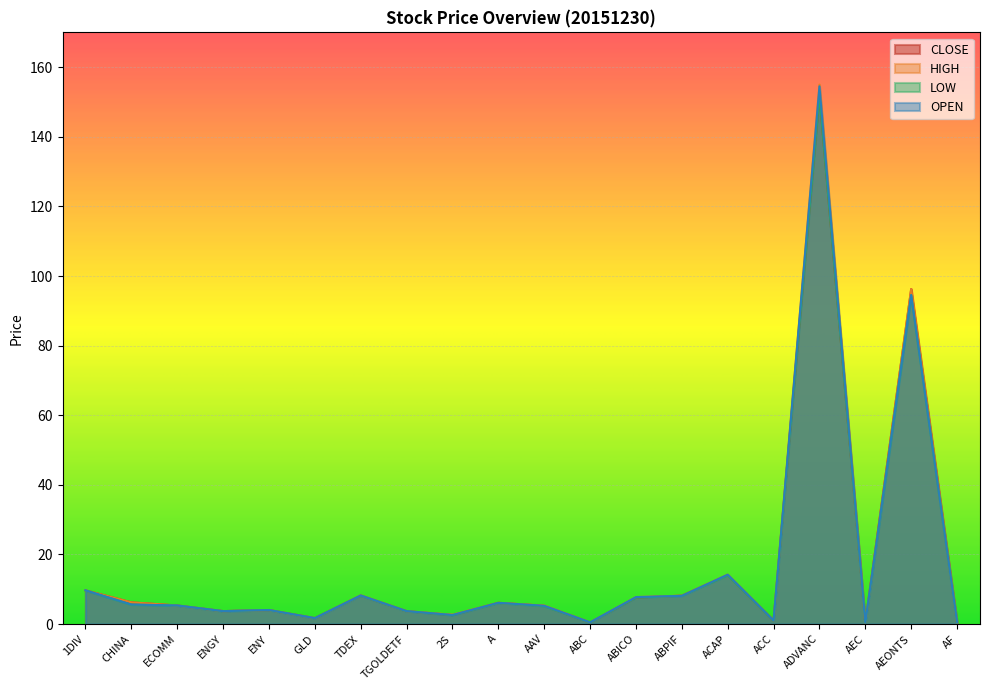

How many lines are shown in the chart?

4